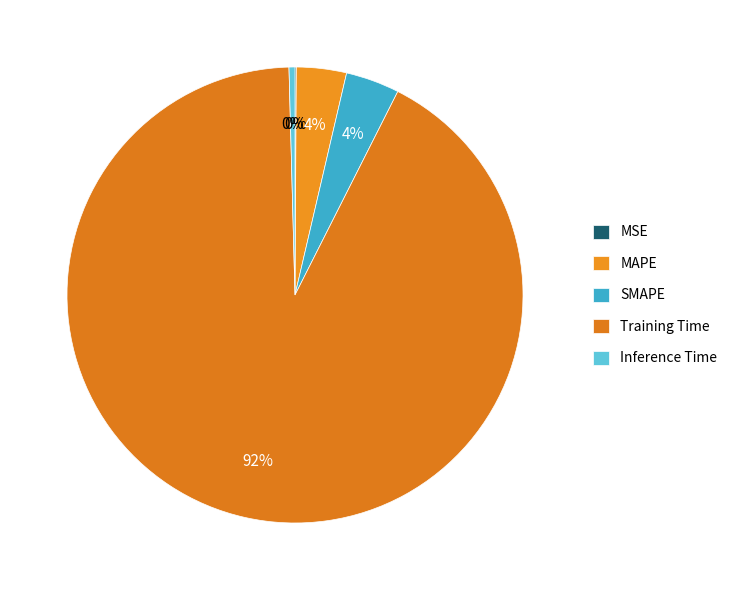

The Training Time slice represents 82% of the pie. True or false?

False